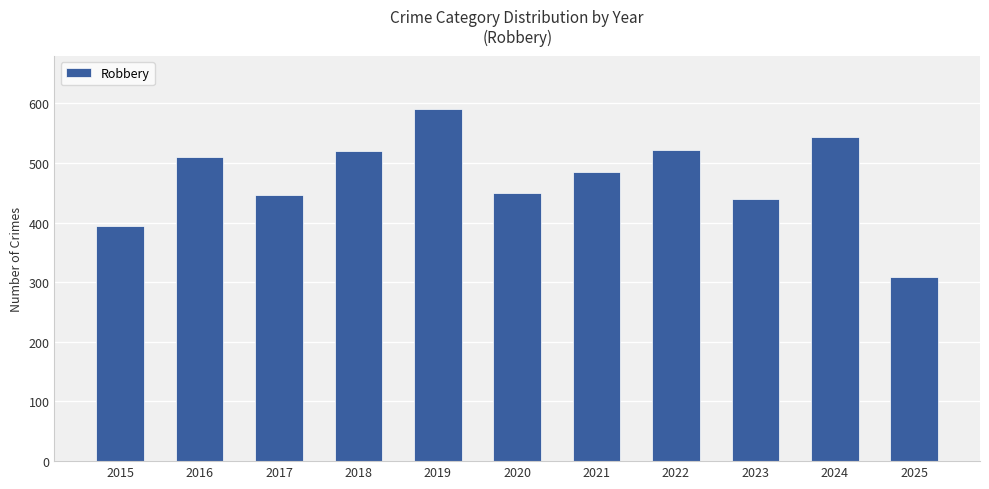

What is the difference between the second highest and second lowest values?

148